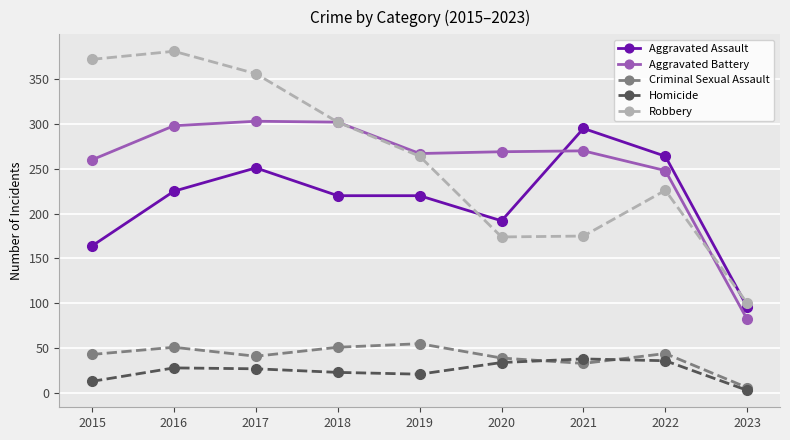

At which label does Robbery first exceed 264?

2015